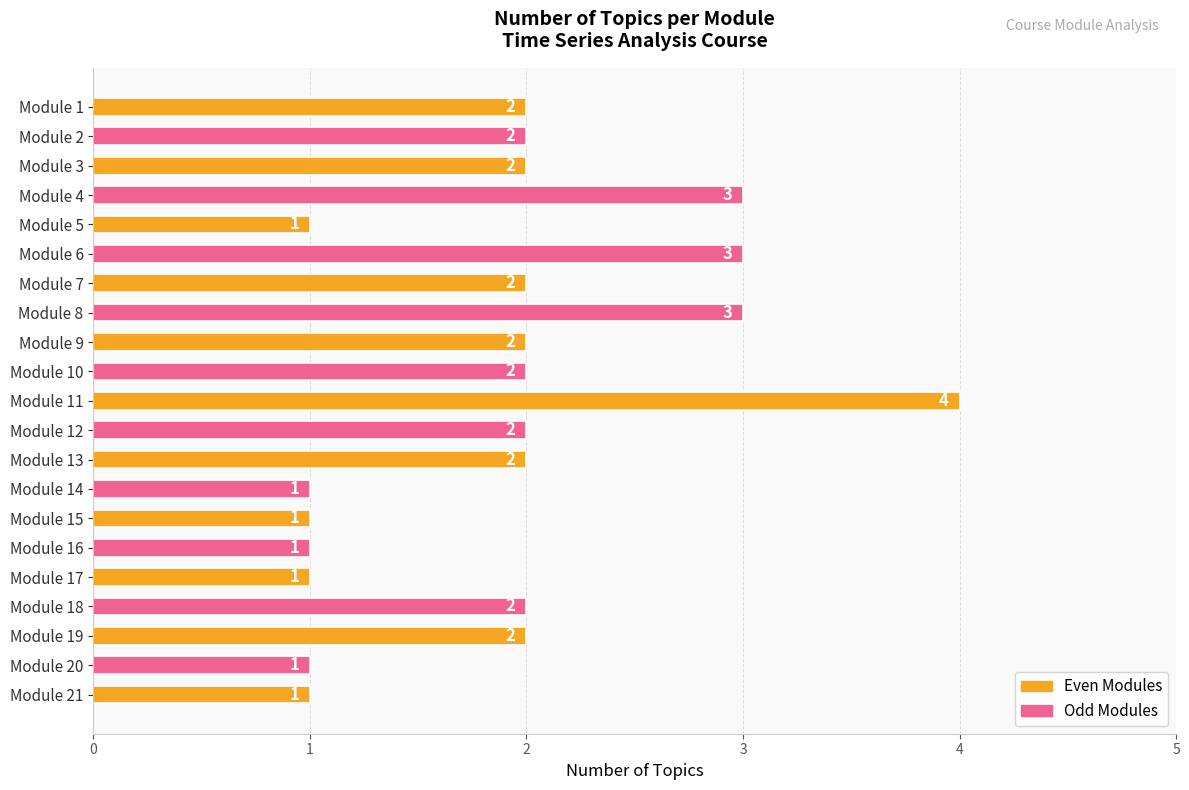

Which has a higher value, Module 8 or Module 14?

Module 8